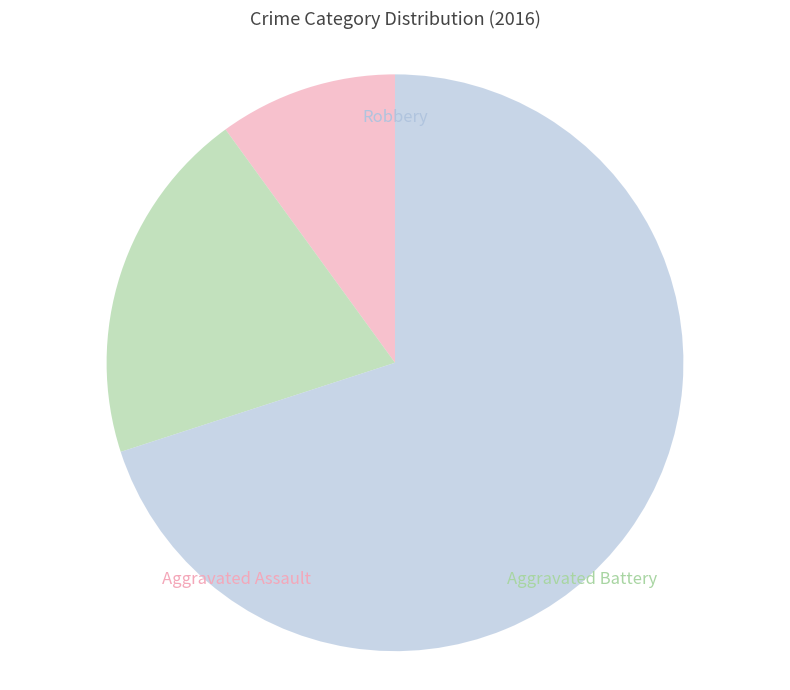

Rank the categories by value from lowest to highest.

Aggravated Assault, Aggravated Battery, Robbery